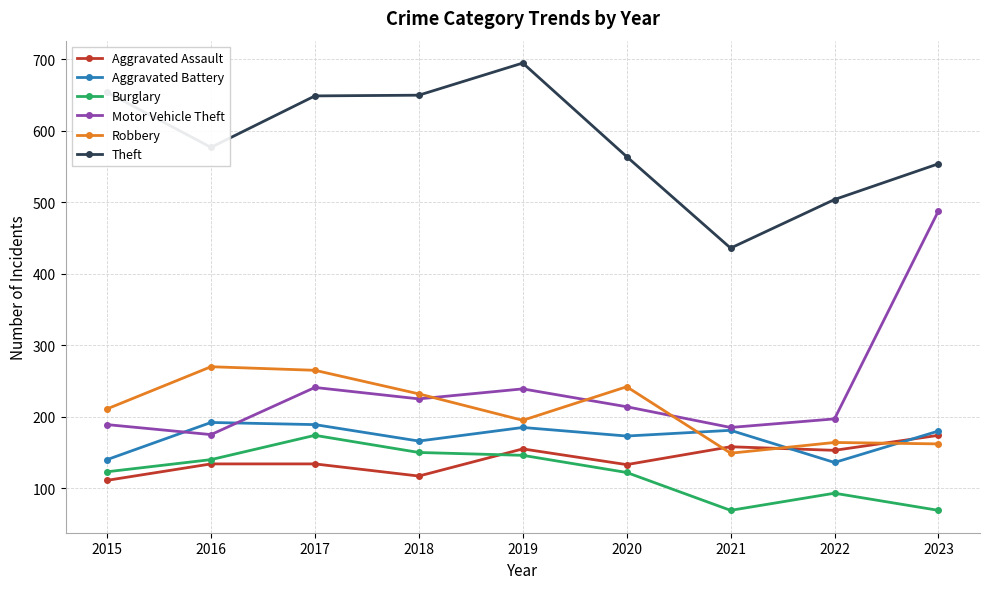

What is the total value across all series at 2018?

1540